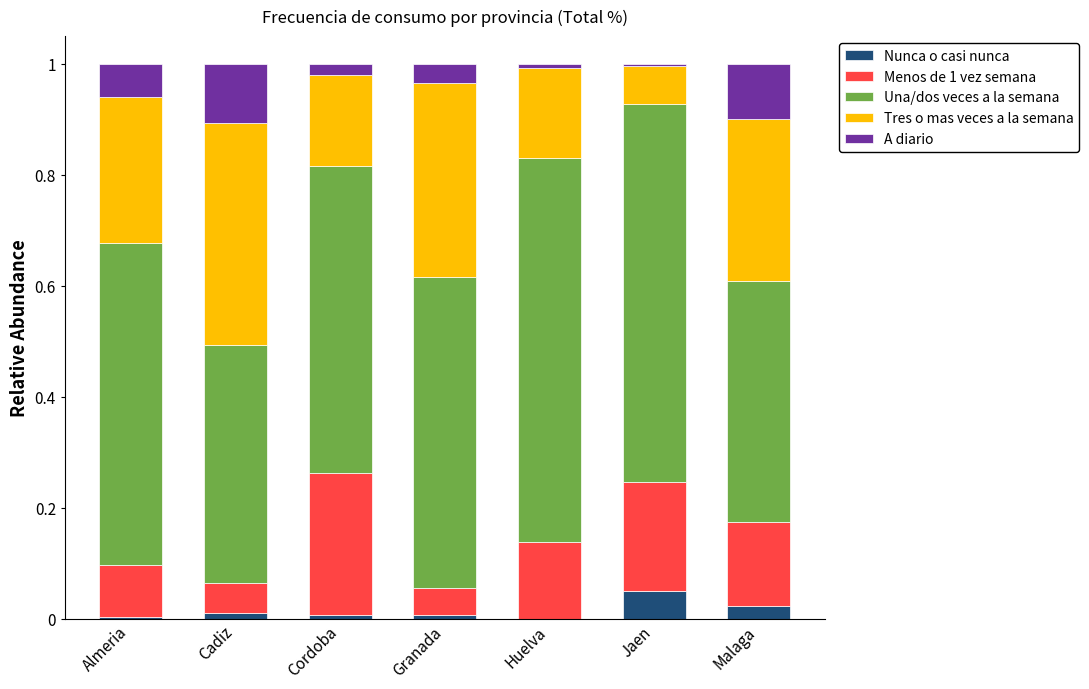

What is the sum of all A diario values?

33.0